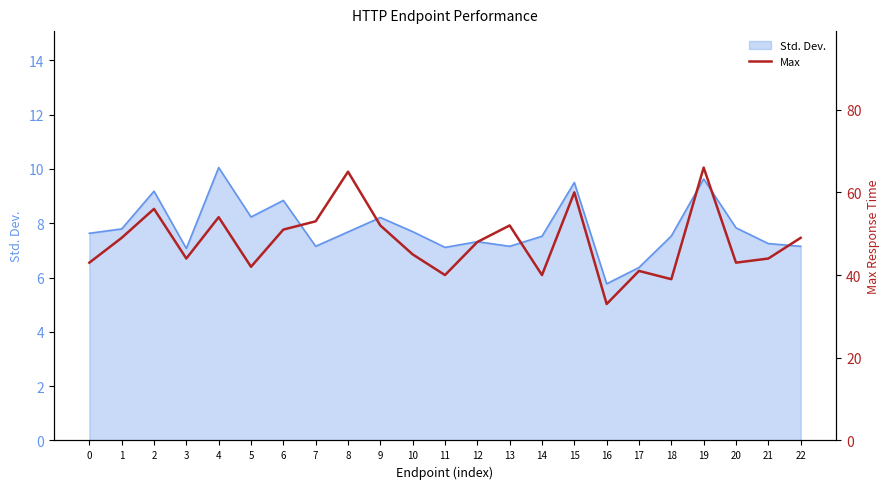

At which category does the data reach its first local peak?

2